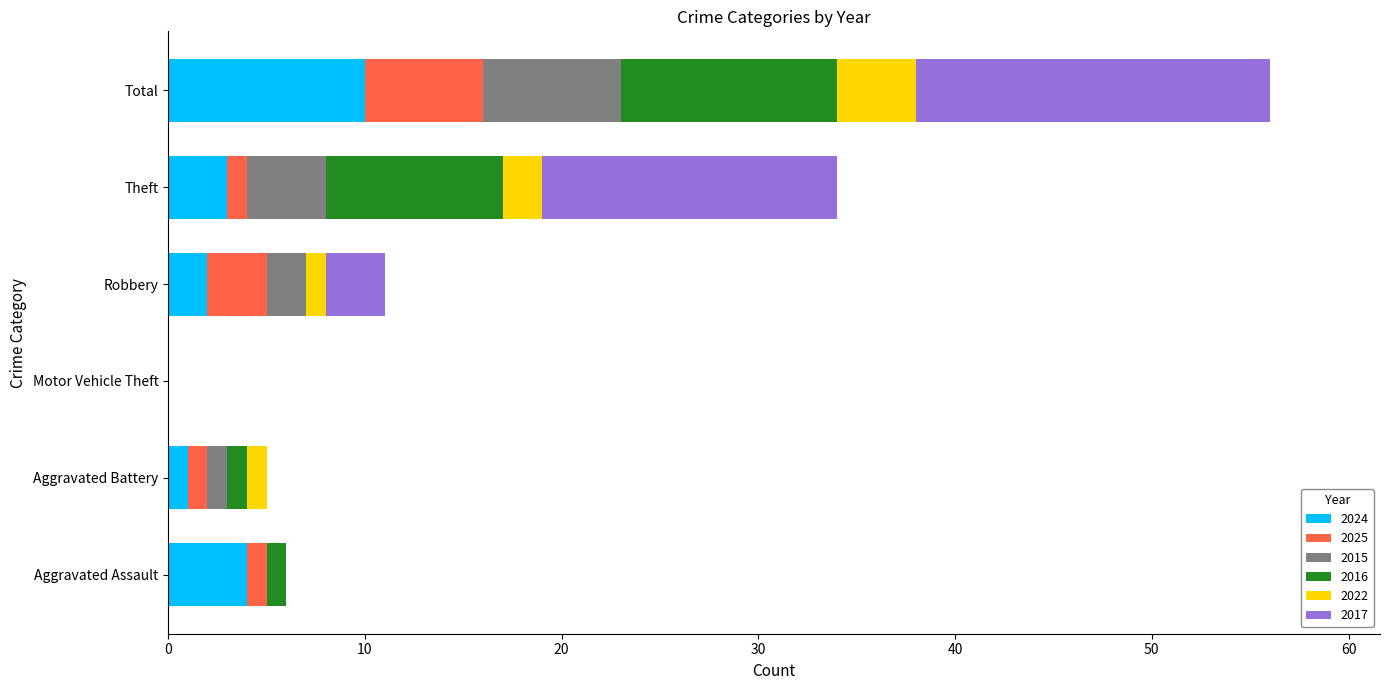

What is the maximum value for 2024?

10